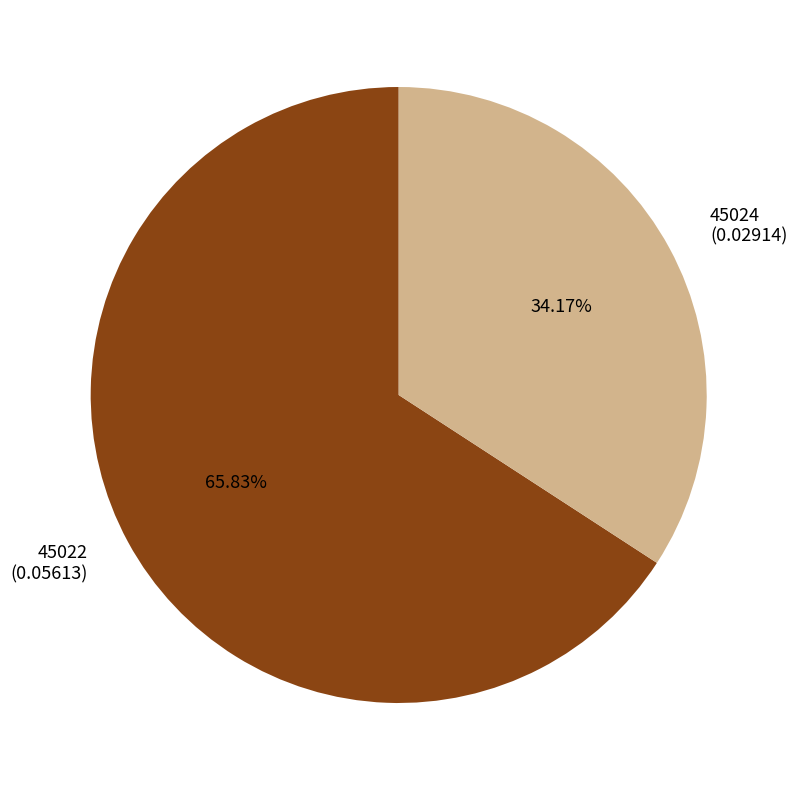

How many slices are in this pie chart?

2